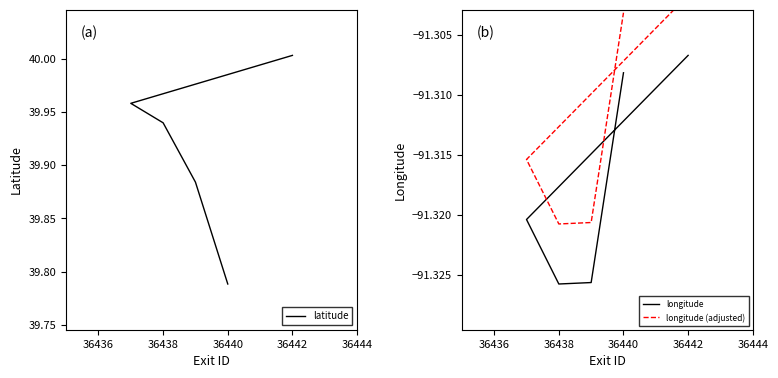

Which series has the largest range (max minus min)?

latitude